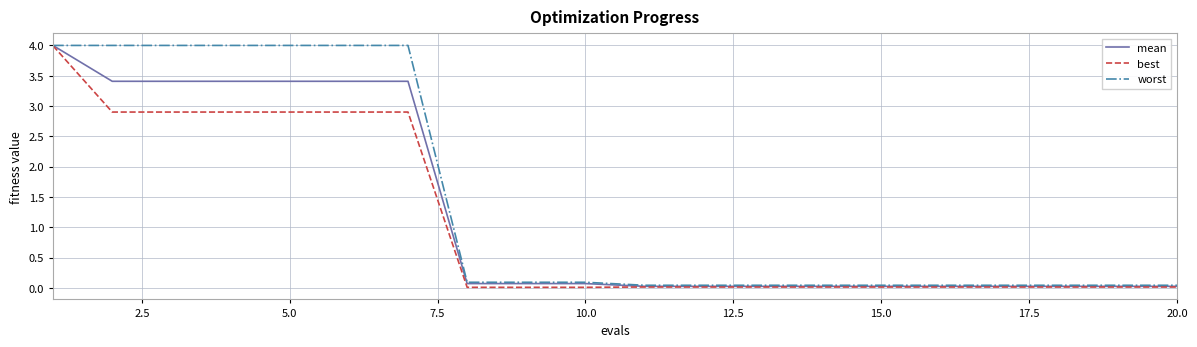

What is the sum of all worst values?

28.7